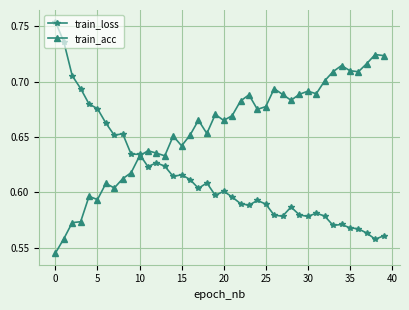

True or false: train_loss has more than 0 interior local peaks.

True